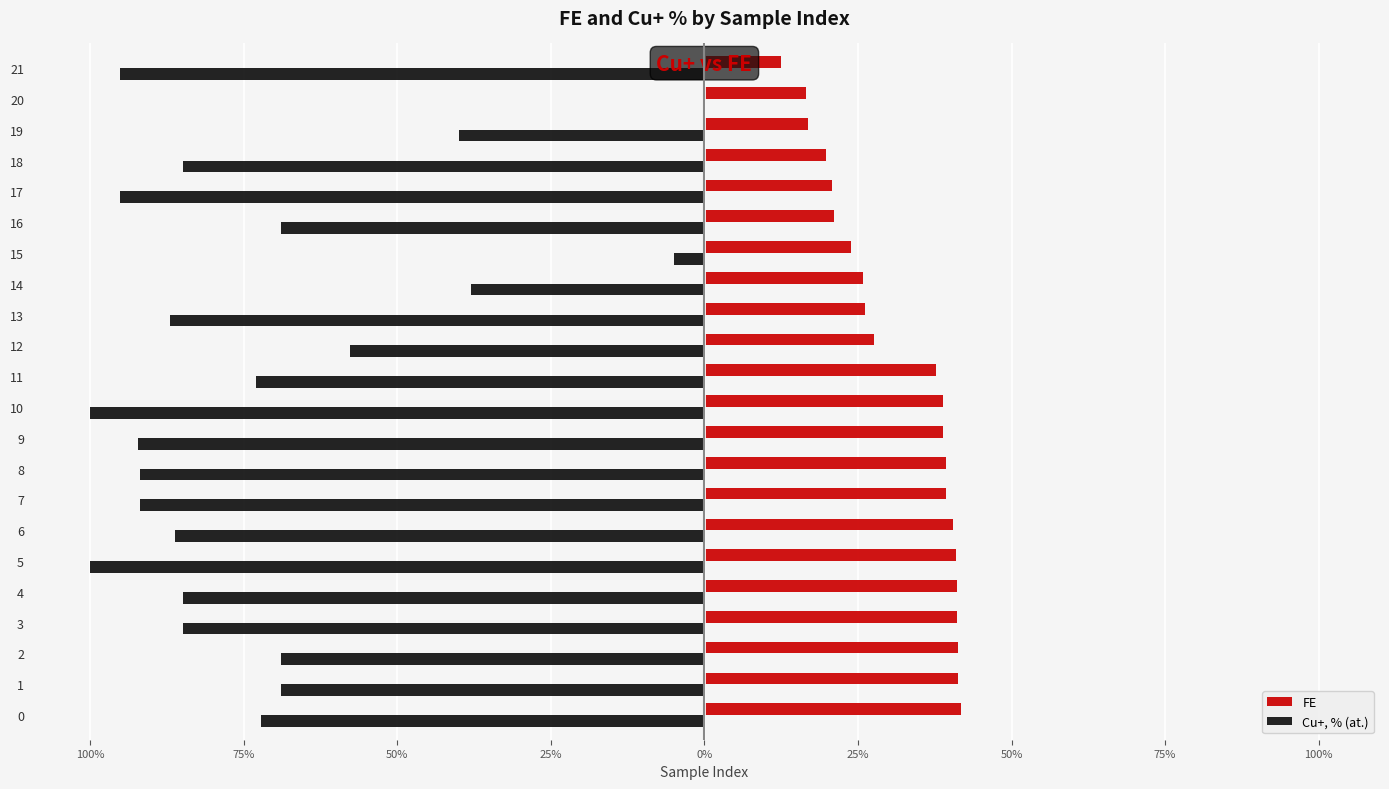

What are all the series names shown in the legend?

FE, Cu+, % (at.)